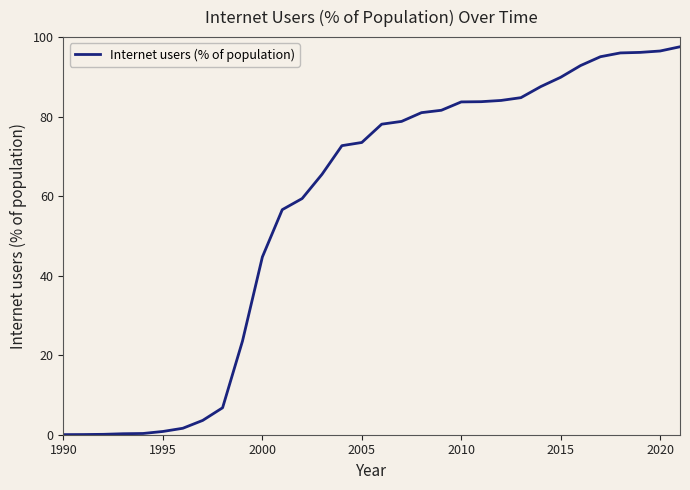

What is the difference between the maximum and minimum values?

97.5